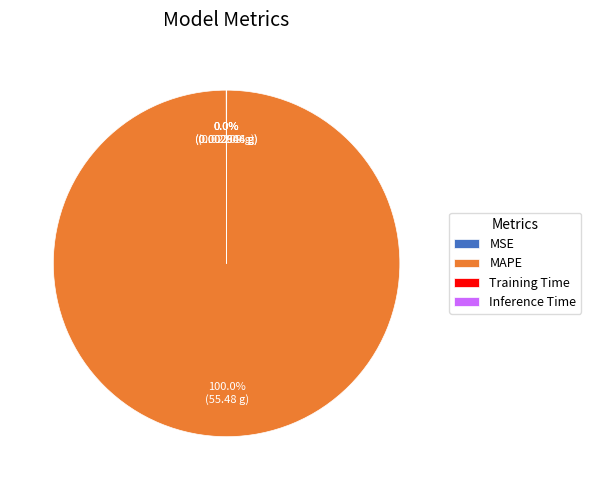

To the nearest percent, what is the average slice percentage?

25%